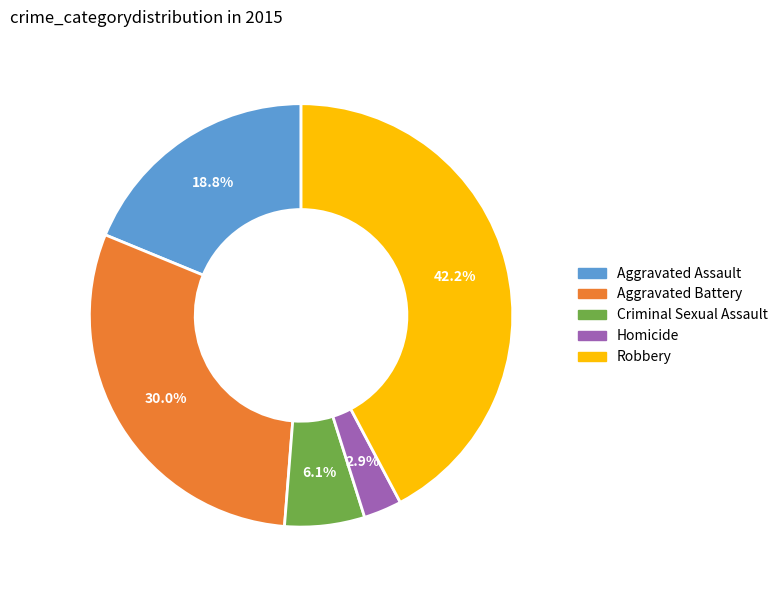

Does Homicide account for over 50% of the chart?

No